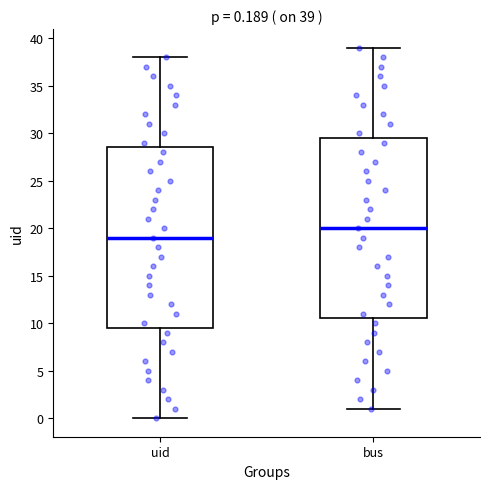

Which box's median line is the lowest?

uid